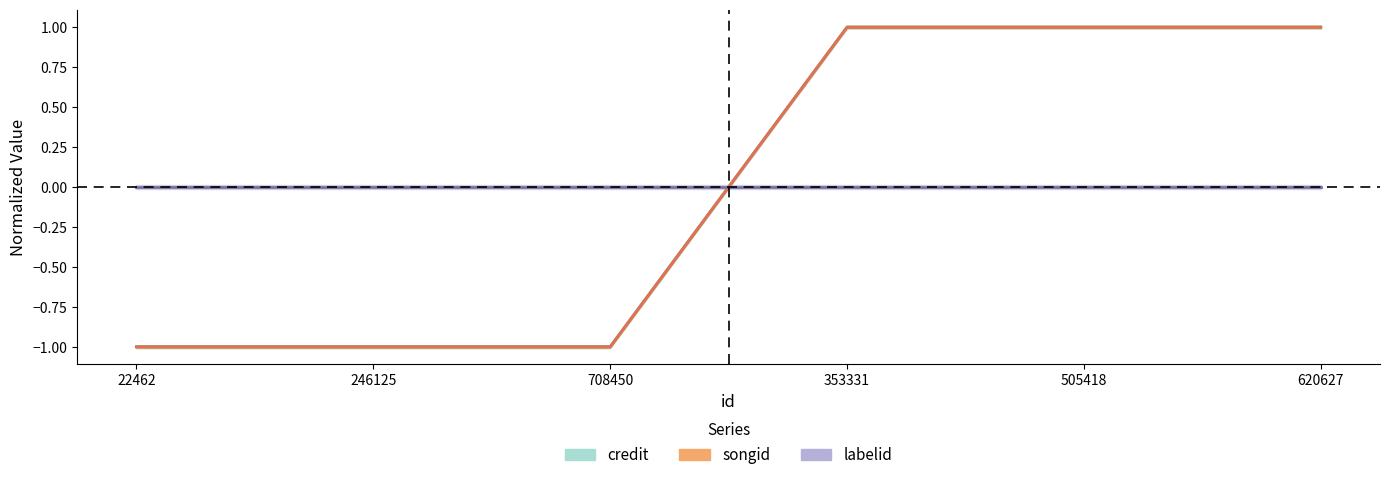

How many values in credit are below zero?

3